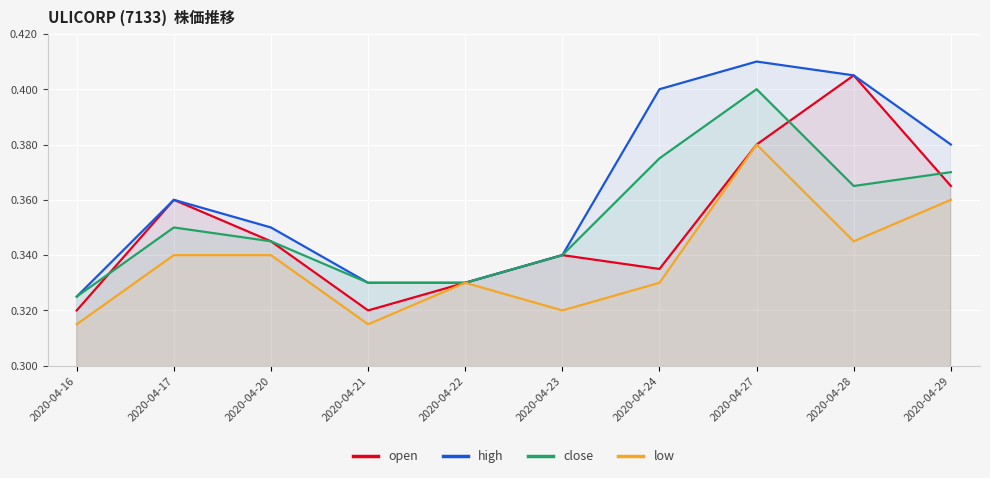

What is the sum of all high values?

3.6